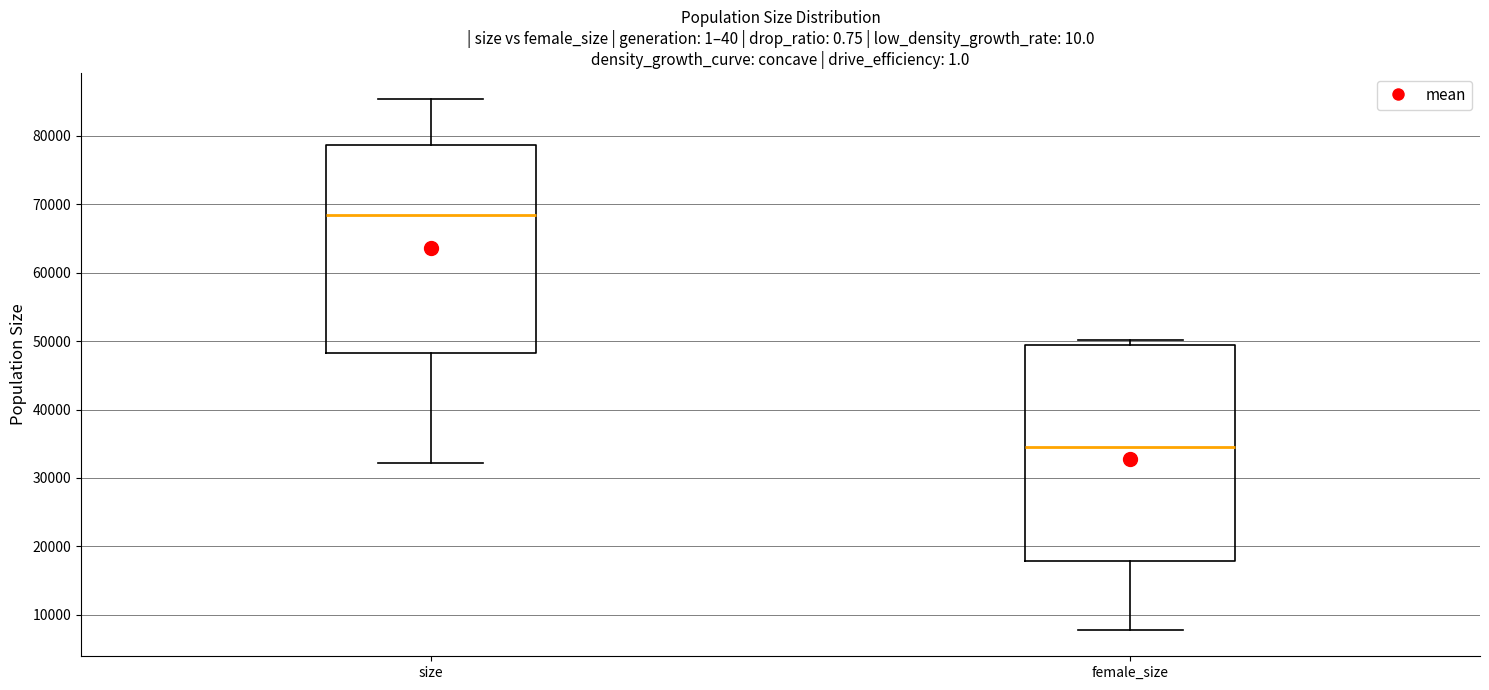

Reading left to right, transcribe this box plot: for each box, give where its median line is, the range the box spans, and where its two whiskers end, as read against the y-axis. The values are not printed on the chart, so give them approximately, as read against the axis.

size: median 69000, box 48000 to 79000, whiskers 32000 to 85000
female_size: median 34000, box 18000 to 50000, whiskers 8000 to 50000 (just above the box's upper edge)